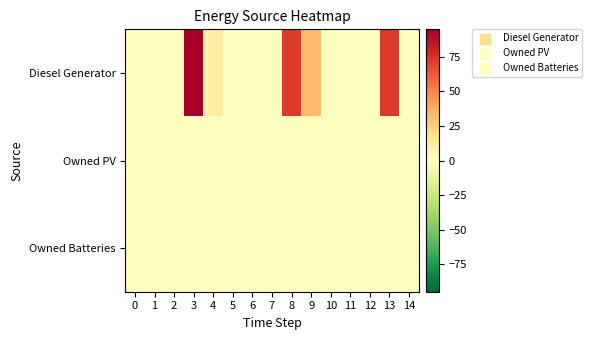

Reading left to right, what are all the values shown in this chart?

Diesel Generator: 0=0	1=0	2=0	3=95	4=10	5=0	6=0	7=0	8=72	9=32	10=0	11=0	12=0	13=72	14=0
Owned PV: 0=0	1=0	2=0	3=0	4=0	5=0	6=0	7=0	8=0	9=0	10=0	11=0	12=0	13=0	14=0
Owned Batteries: 0=0	1=0	2=0	3=0	4=0	5=0	6=0	7=0	8=0	9=0	10=0	11=0	12=0	13=0	14=0